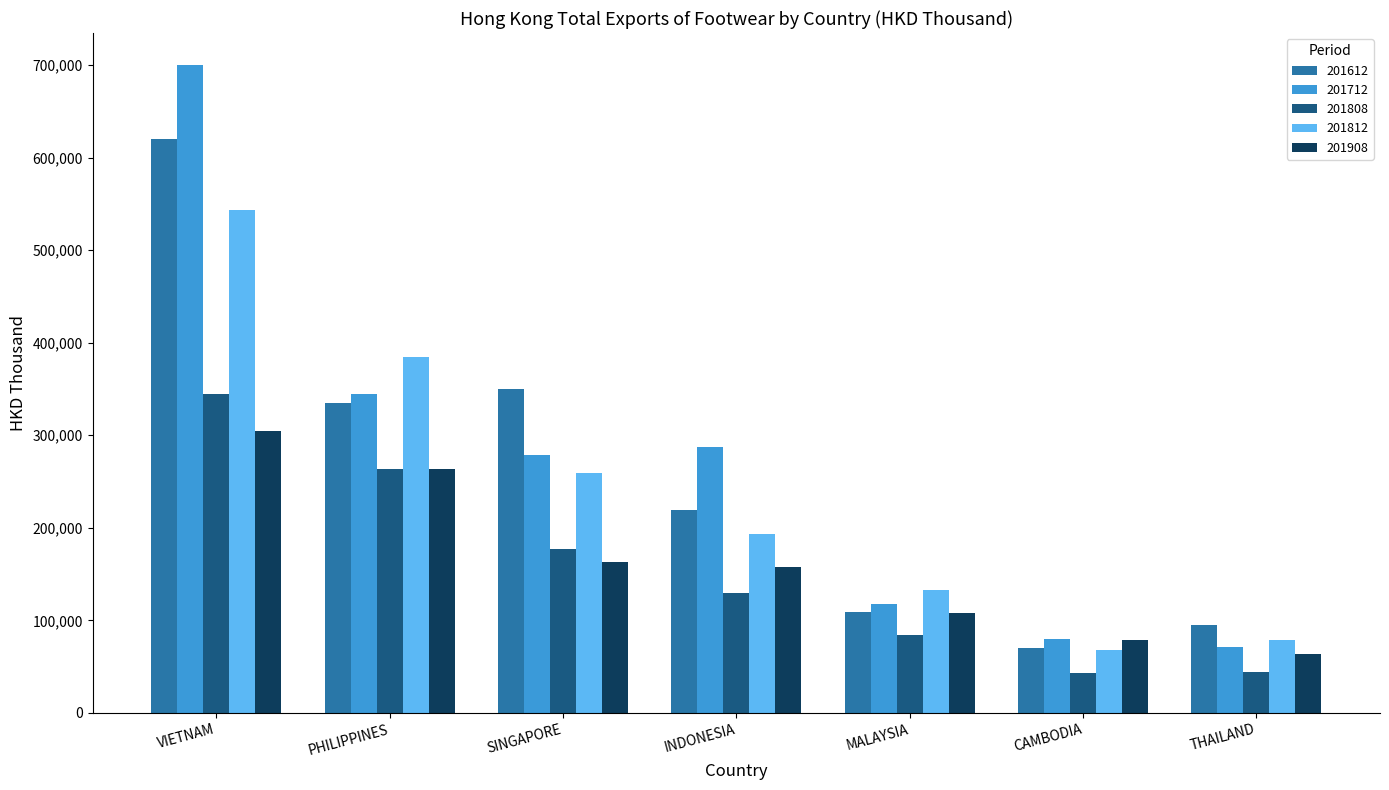

What are all the series names shown in the legend?

201612, 201712, 201808, 201812, 201908